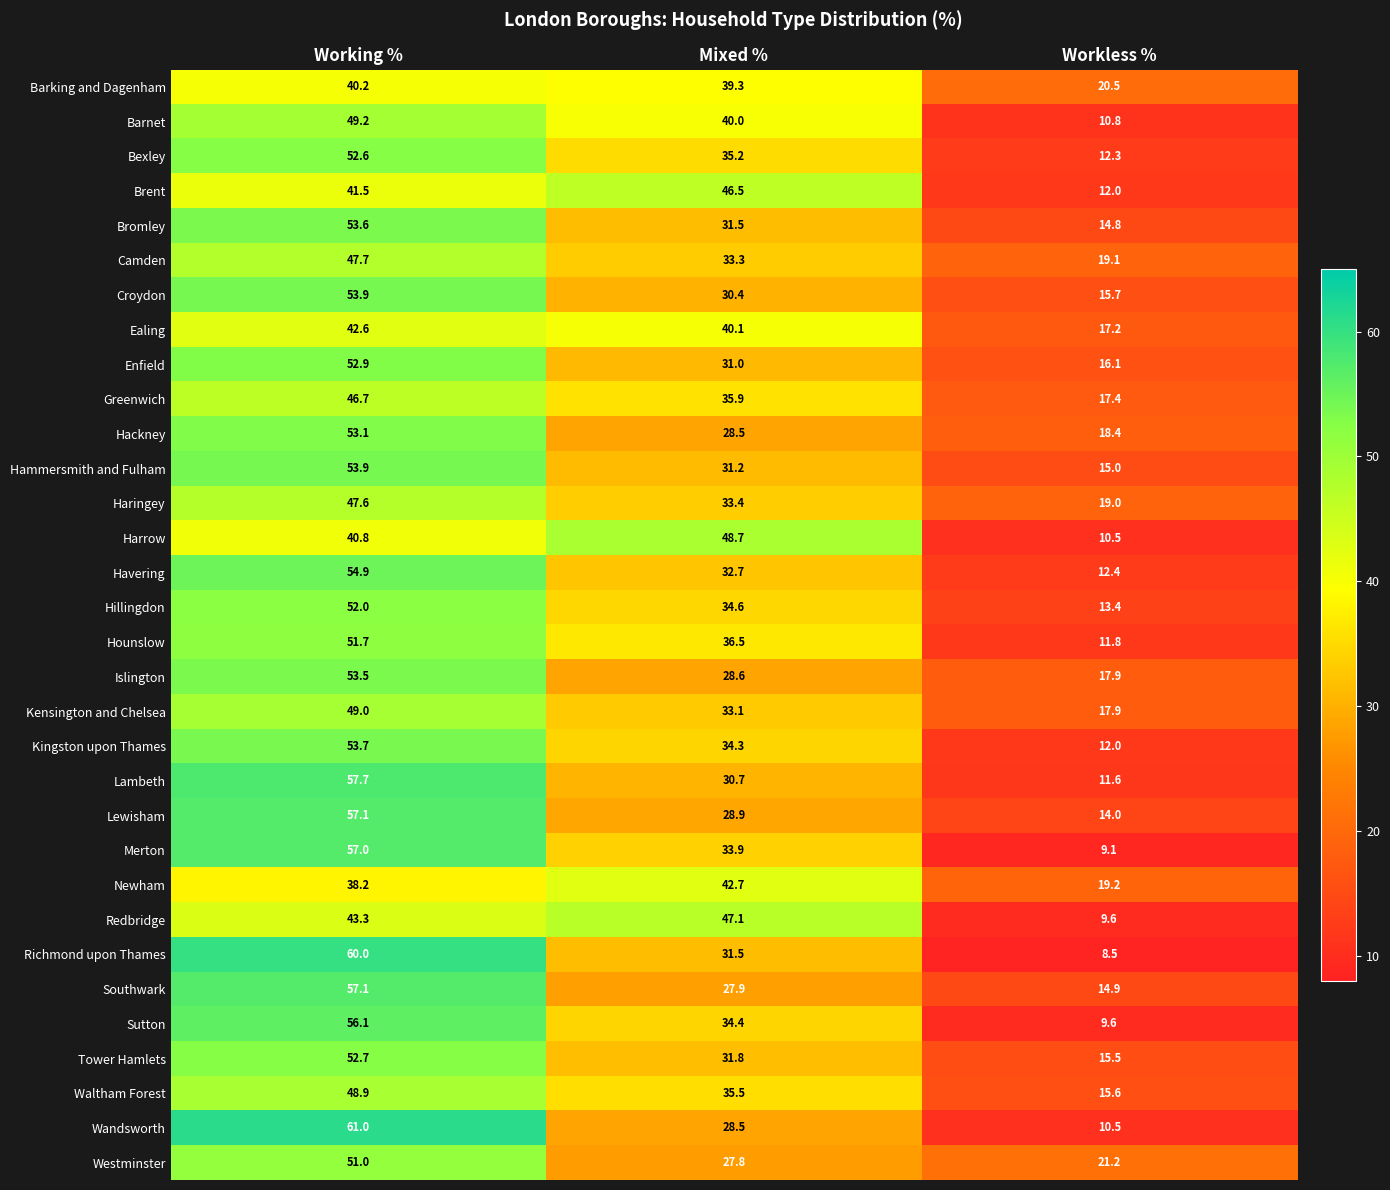

What is the difference between the maximum and minimum values in the Redbridge series?

37.5